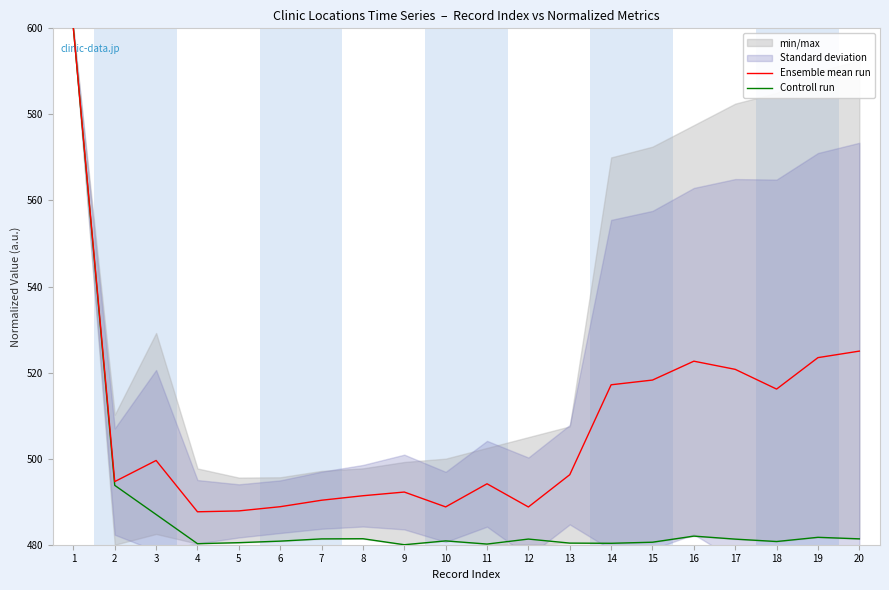

At which category is the sum across all series the highest?

1